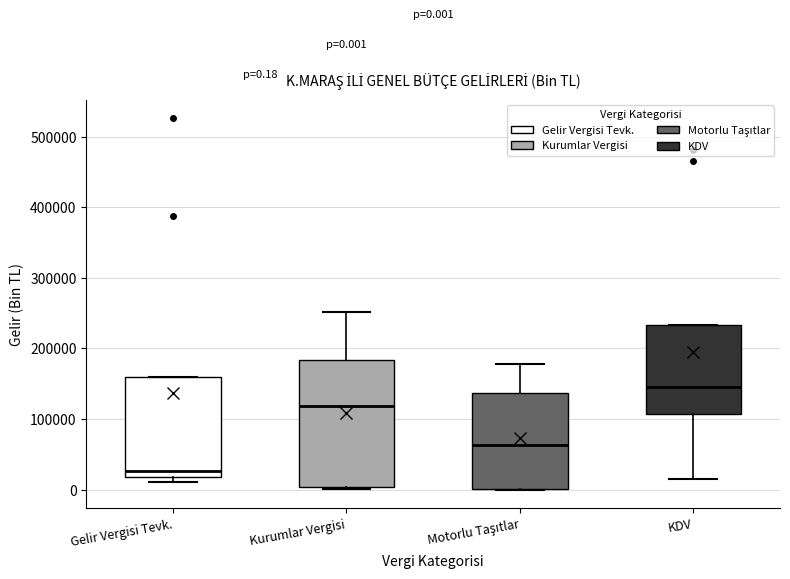

Comparing the boxes themselves (not the whiskers), which one is the tallest?

Kurumlar Vergisi